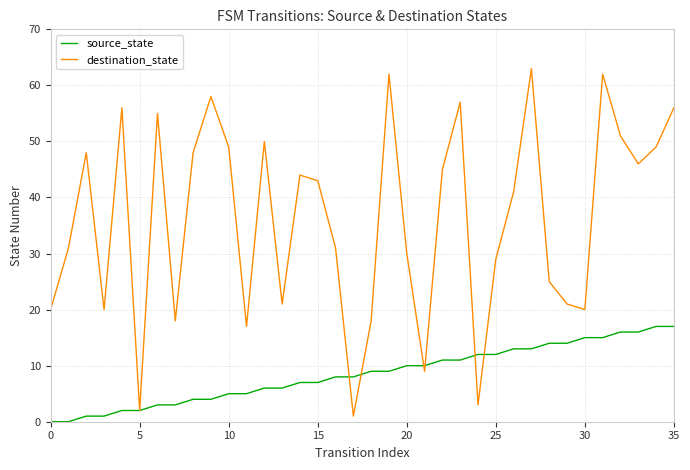

Which series has the widest spread of values?

destination_state